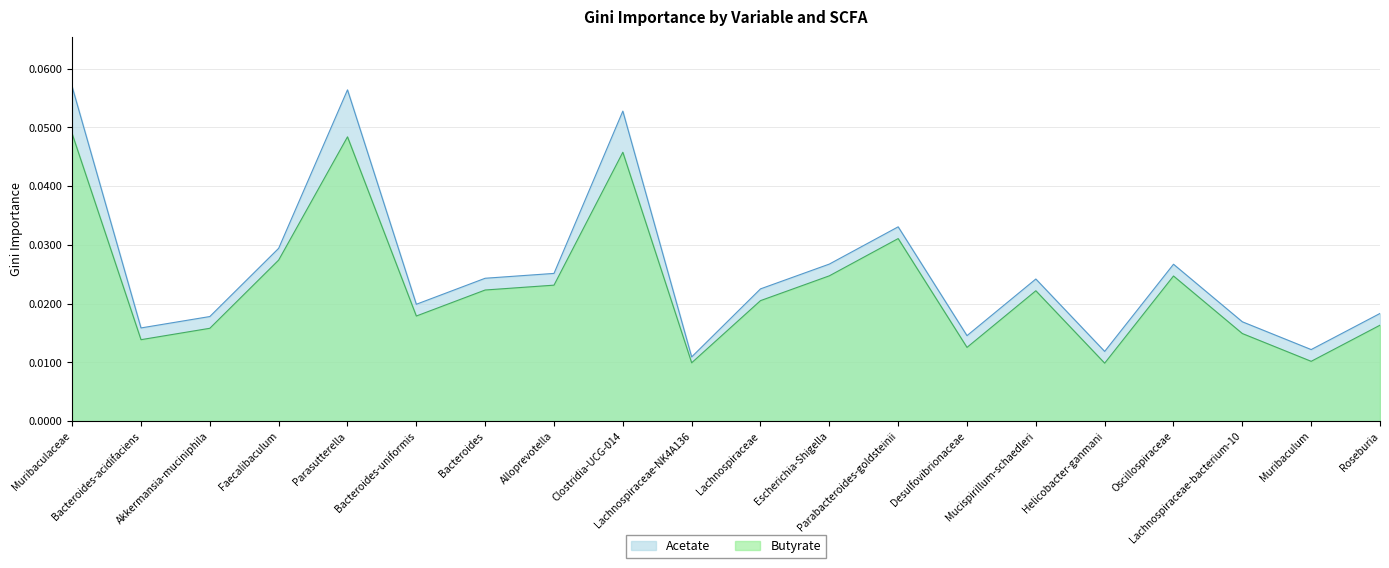

How many interior local valleys does the Butyrate series have?

6